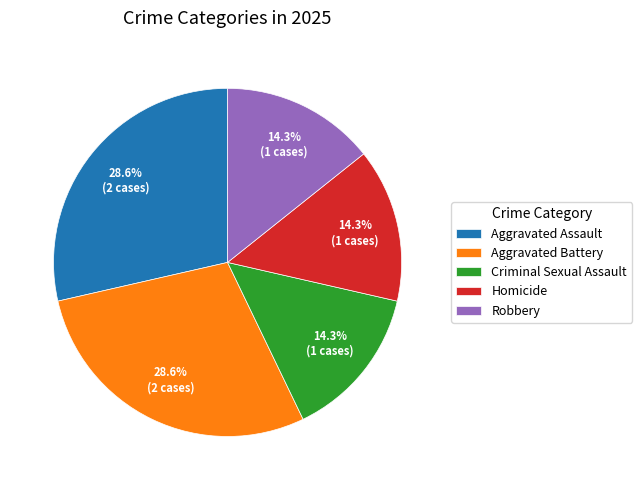

To the nearest percent, what is the combined percentage of Criminal Sexual Assault and Aggravated Assault?

43%